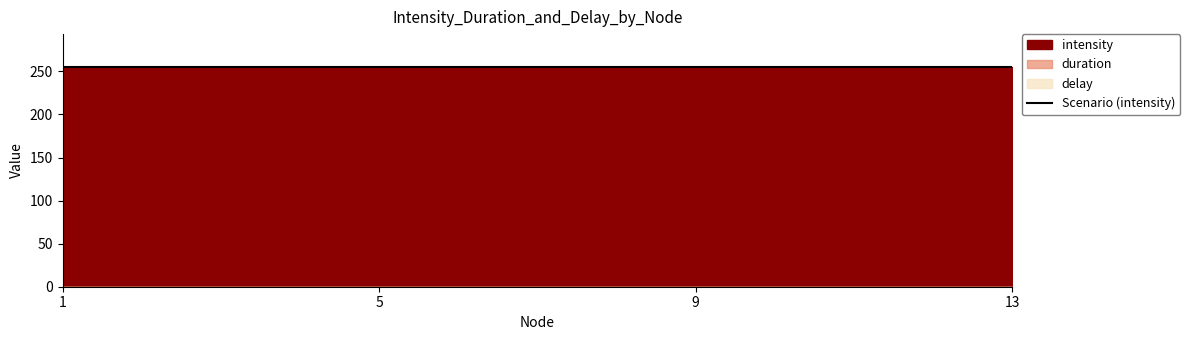

Is the value of delay at 5 greater than the value of duration at 1?

No